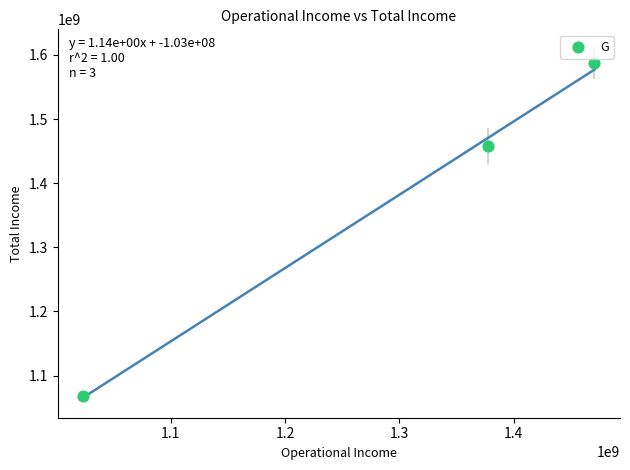

What Y value in the scatter plot is closest to 1327782500?

1457345000